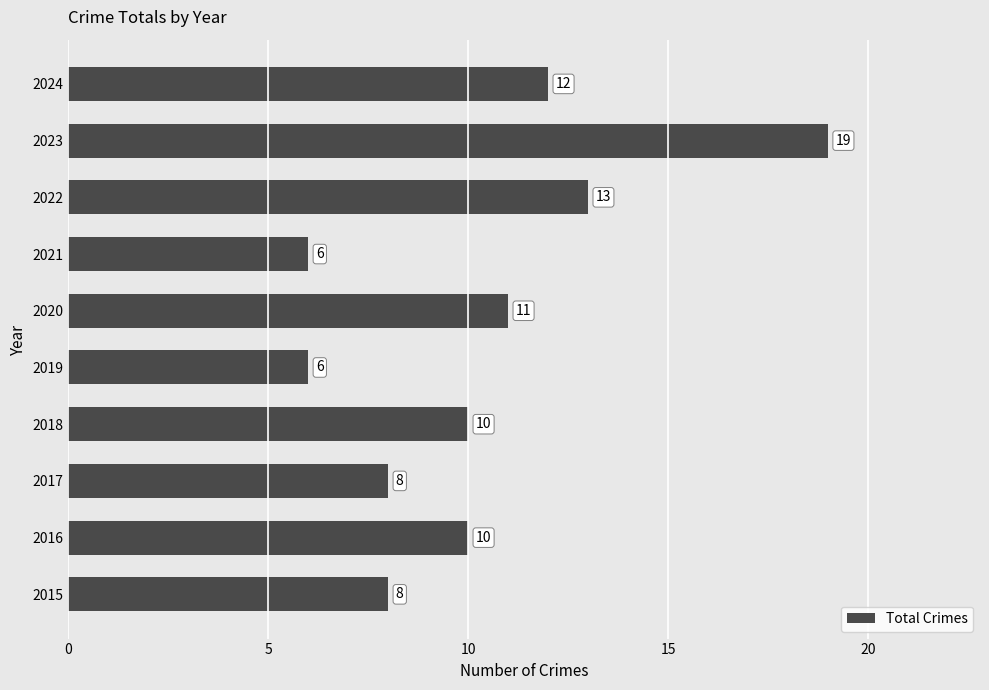

Reading bottom to top, what are all the values shown in this chart?

2015=8	2016=10	2017=8	2018=10	2019=6	2020=11	2021=6	2022=13	2023=19	2024=12